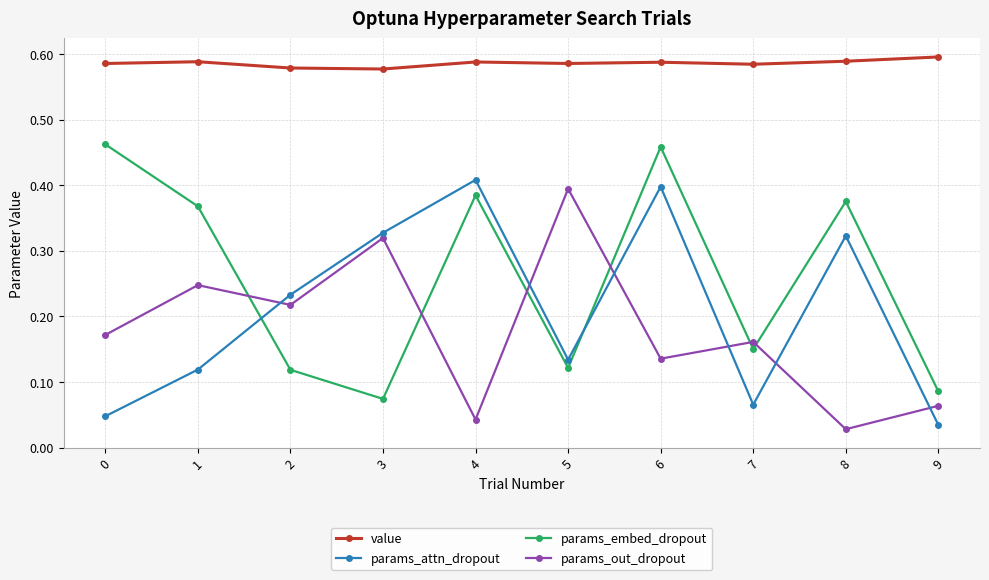

Which category has the lowest value in the params_out_dropout series?

8